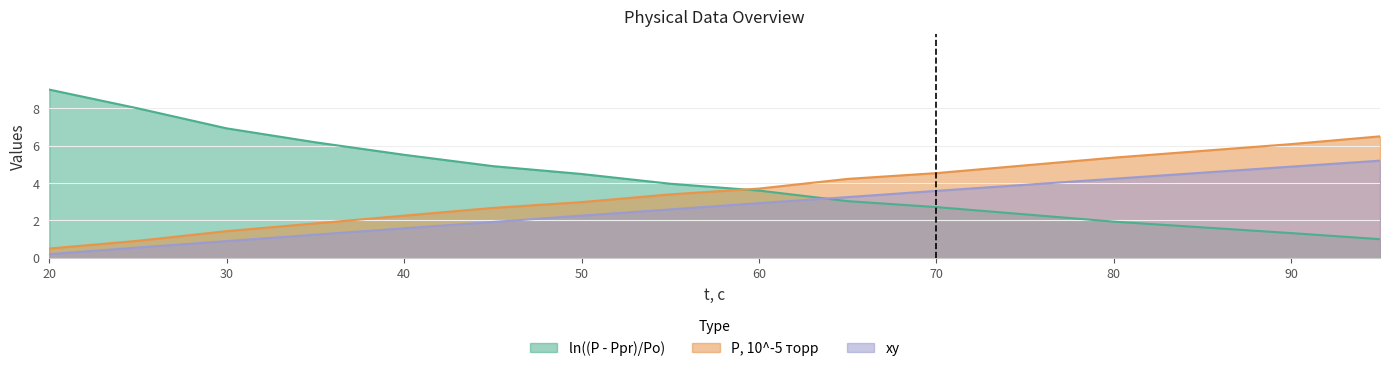

What is the approximate value of ln((P - Ppr)/Po) at 55?

4.0